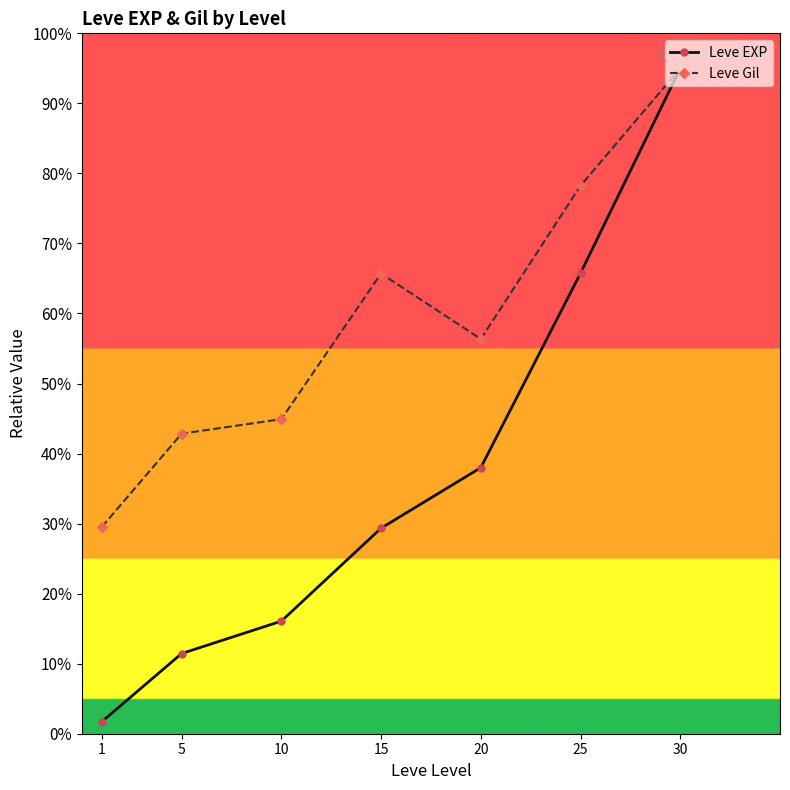

Does the chart display data point markers on the line(s)?

Yes